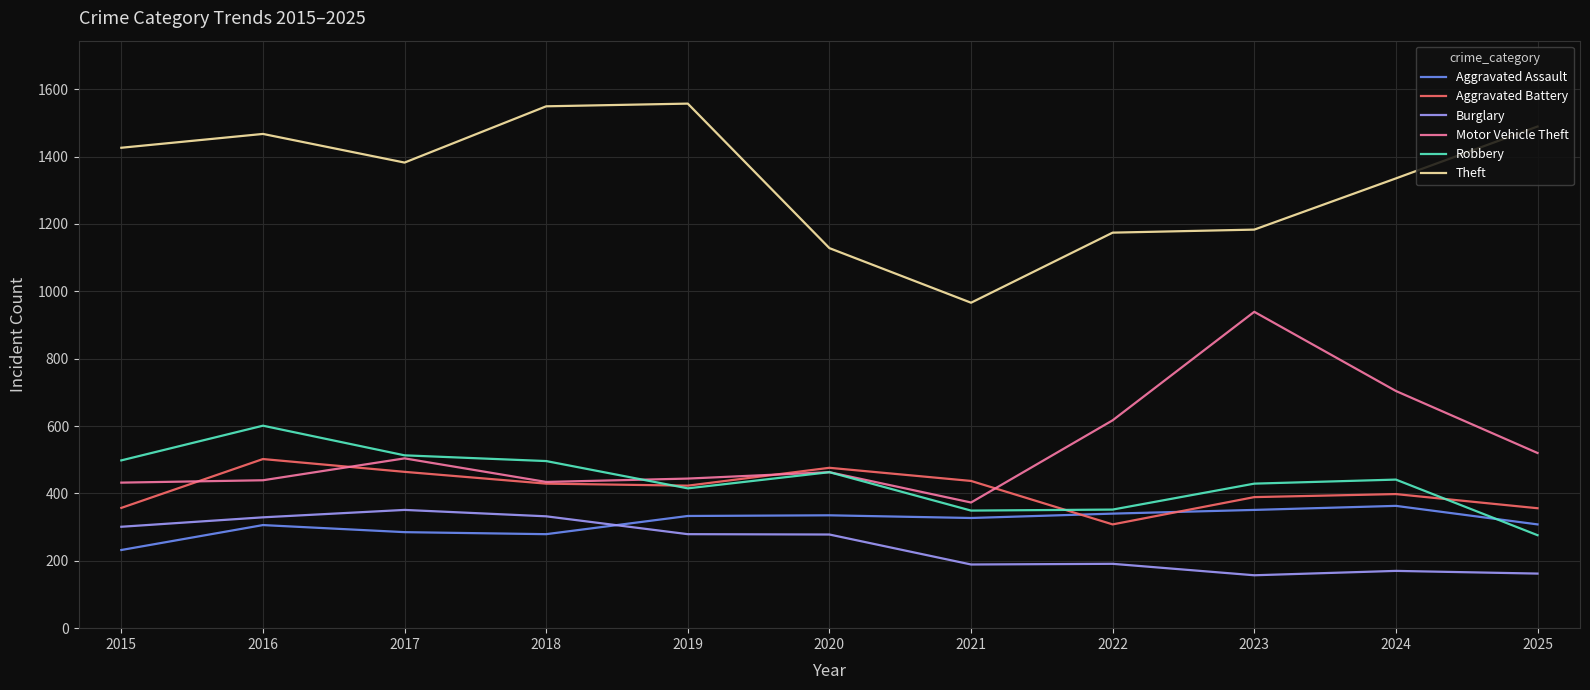

Is it true that Motor Vehicle Theft equals 644 at 2015?

False